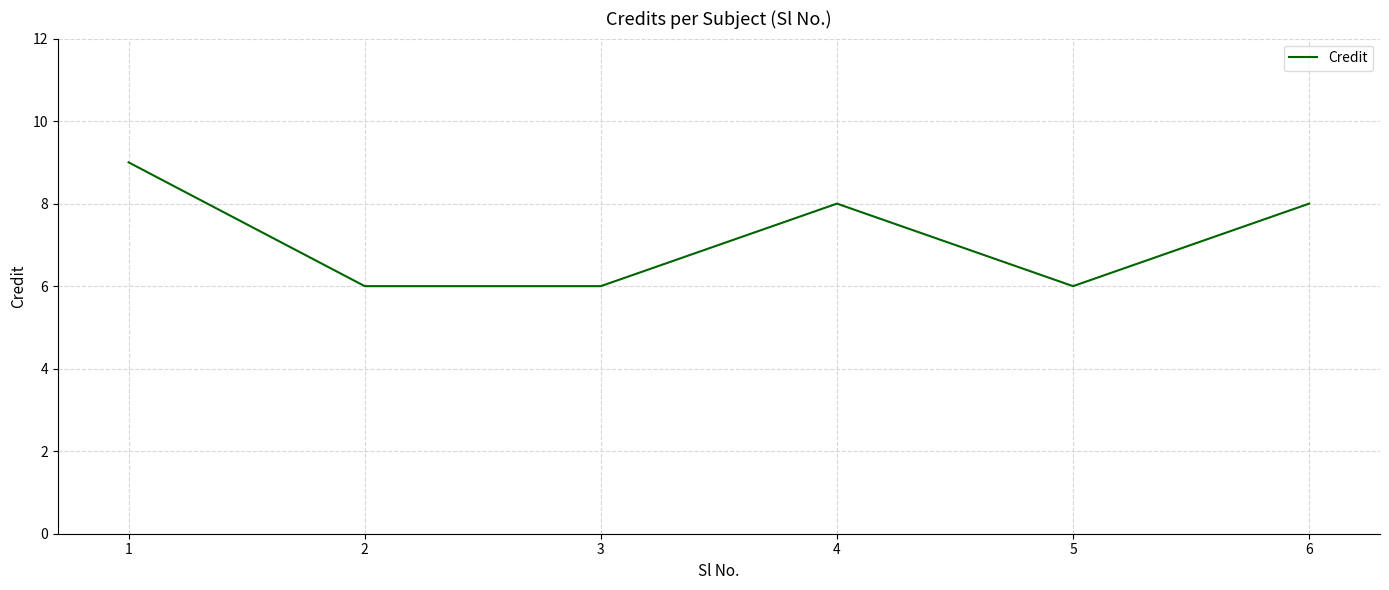

Reading right to left, list all the values displayed in this chart.

6=8	5=6	4=8	3=6	2=6	1=9